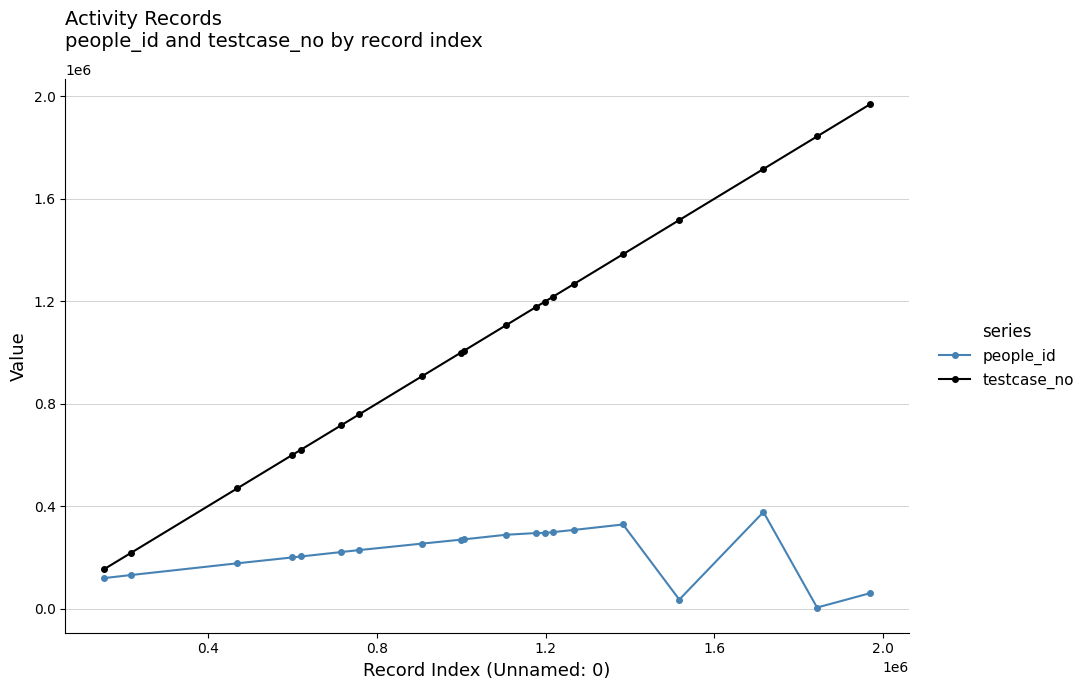

Which series has the largest total across all categories?

testcase_no